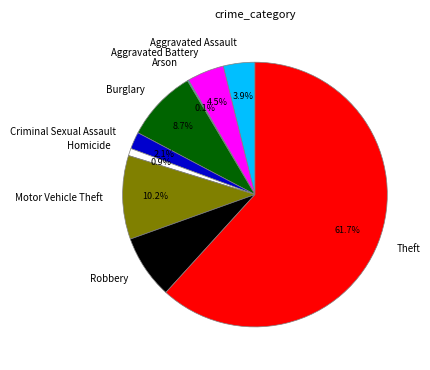

Is it true that Burglary is 9% of the pie?

True